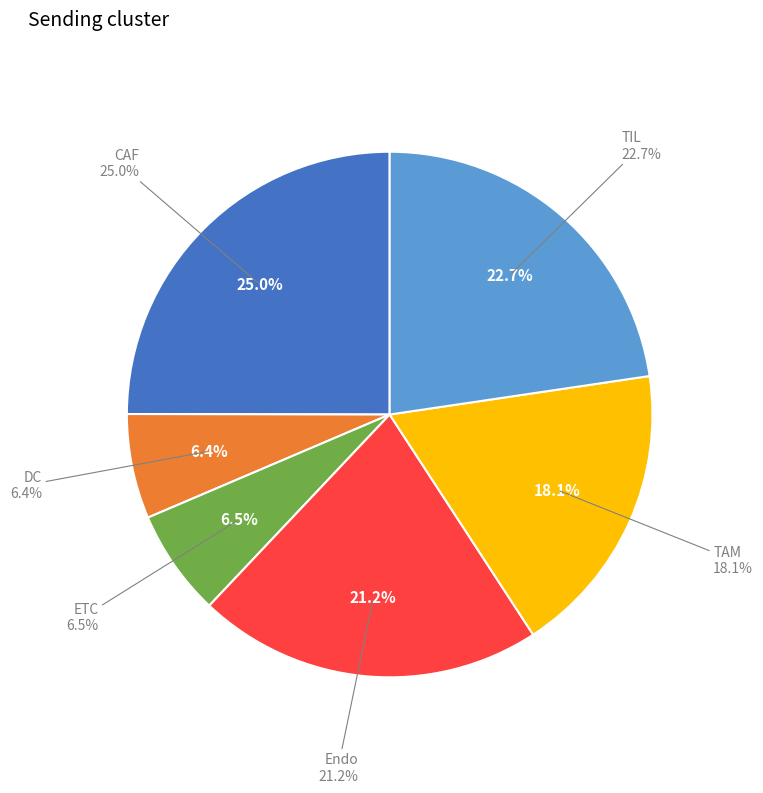

What percentage is NOT represented by Endo?

78.8%